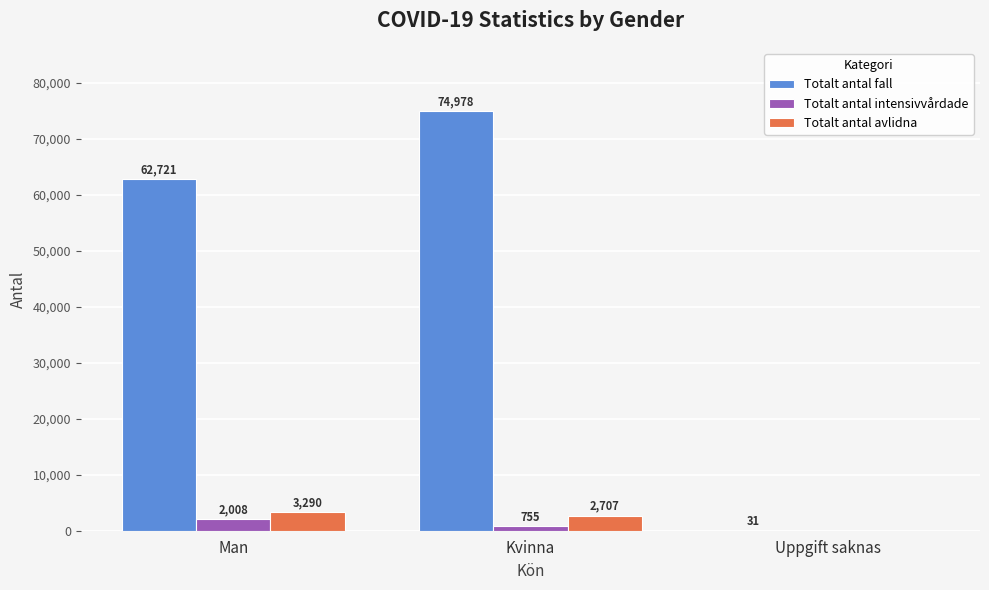

How many groups of bars are there?

3